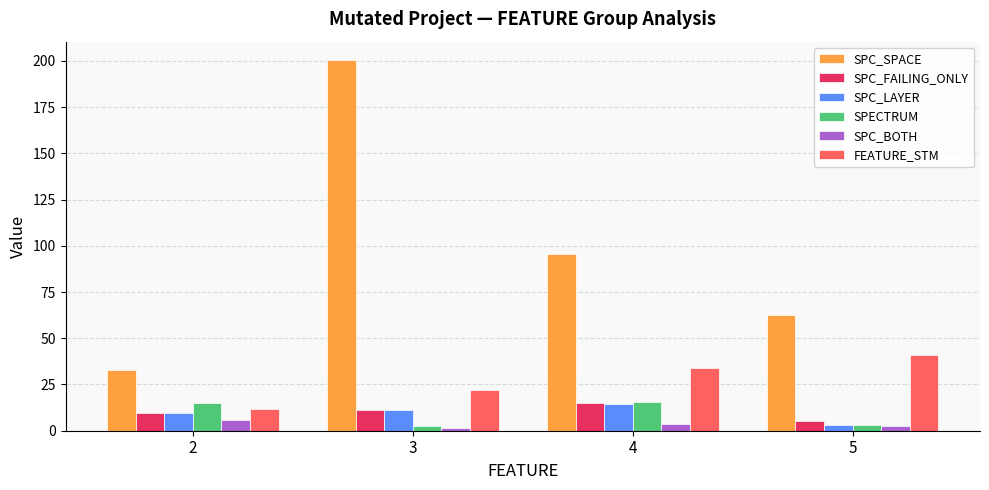

Rank the categories by SPC_SPACE value from lowest to highest.

2, 5, 4, 3